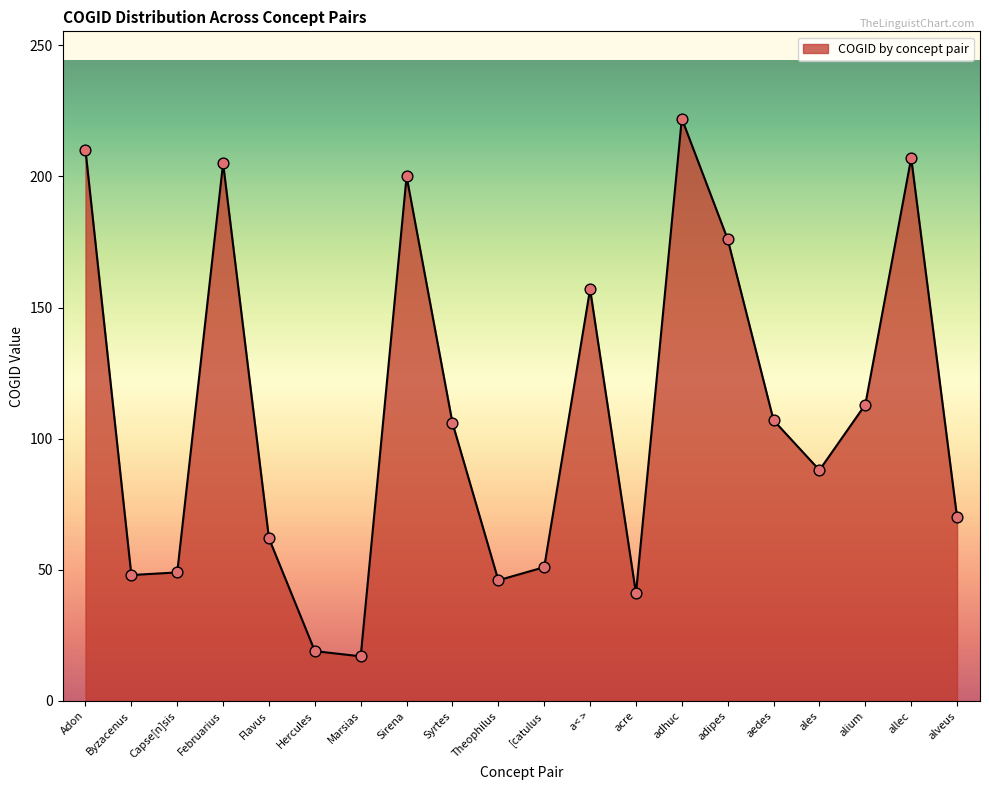

Which has a higher value, ales or adipes?

adipes